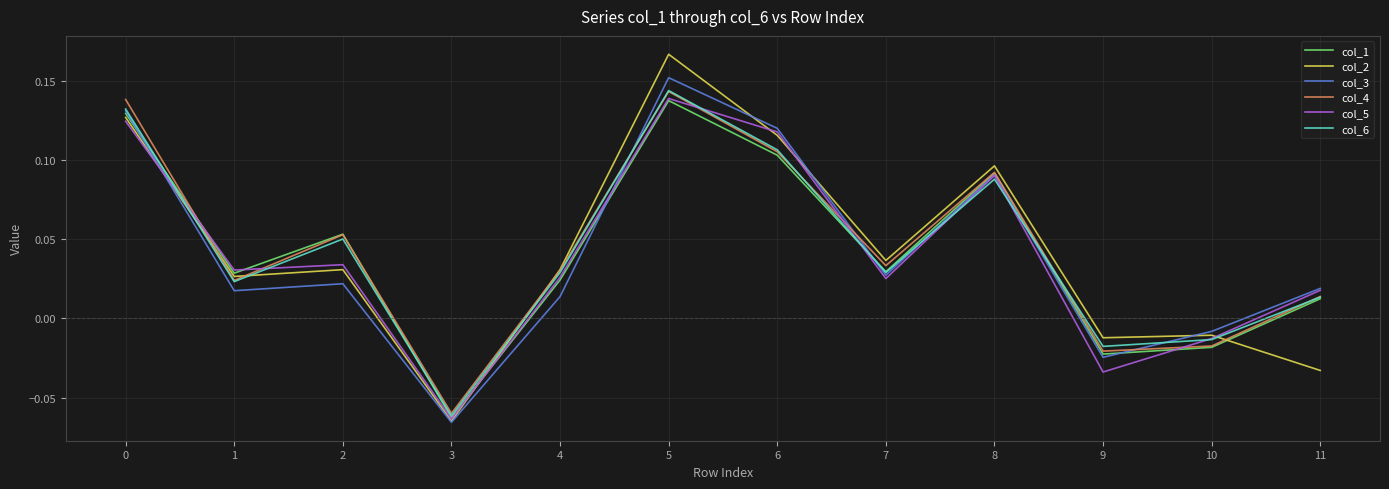

Which label corresponds to the largest value in the chart?

5